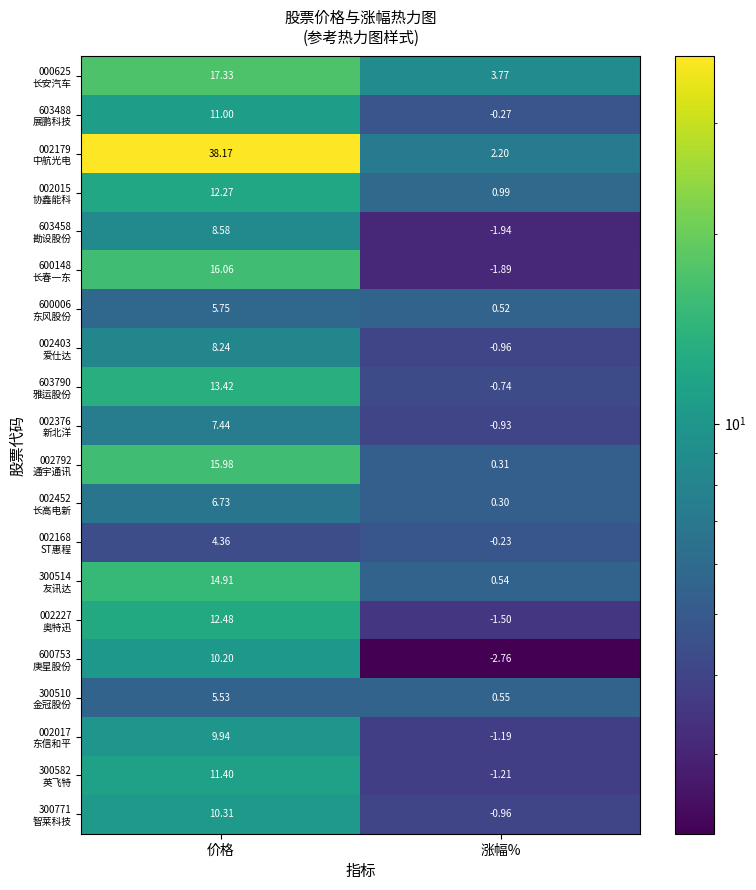

At which category is the sum across all series the highest?

价格